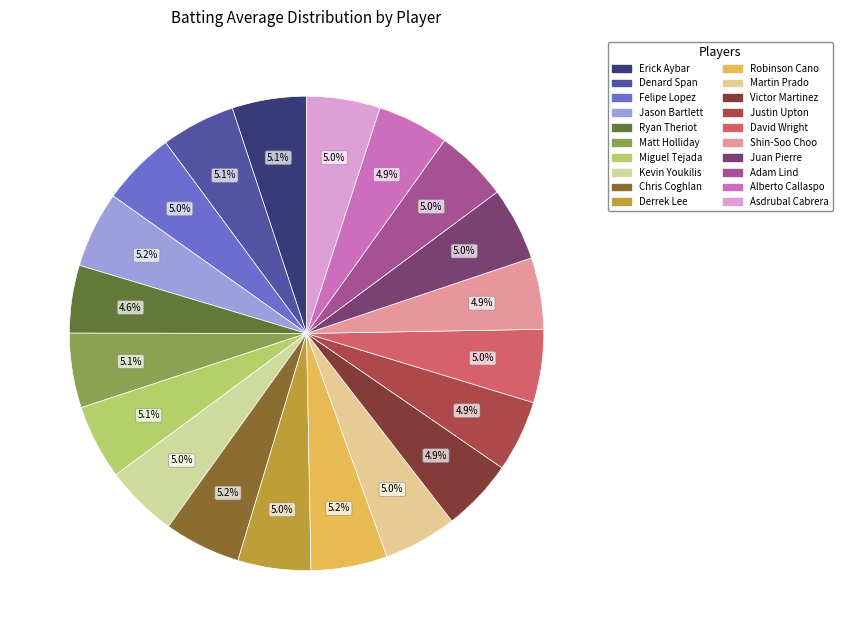

Does any single category account for the majority?

No